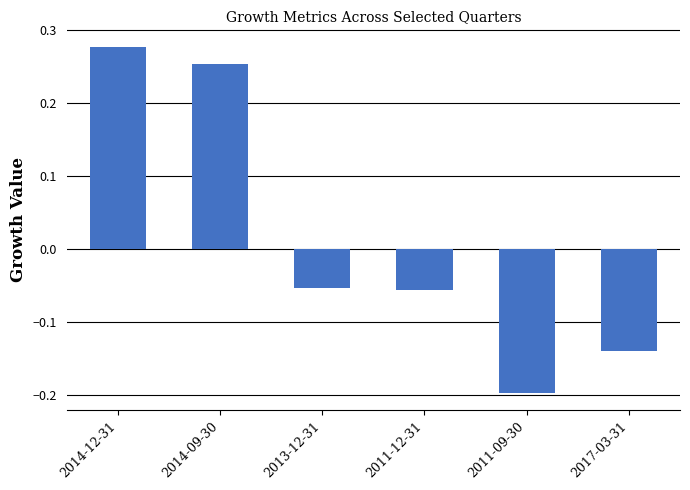

Does the chart contain stacked bars?

No